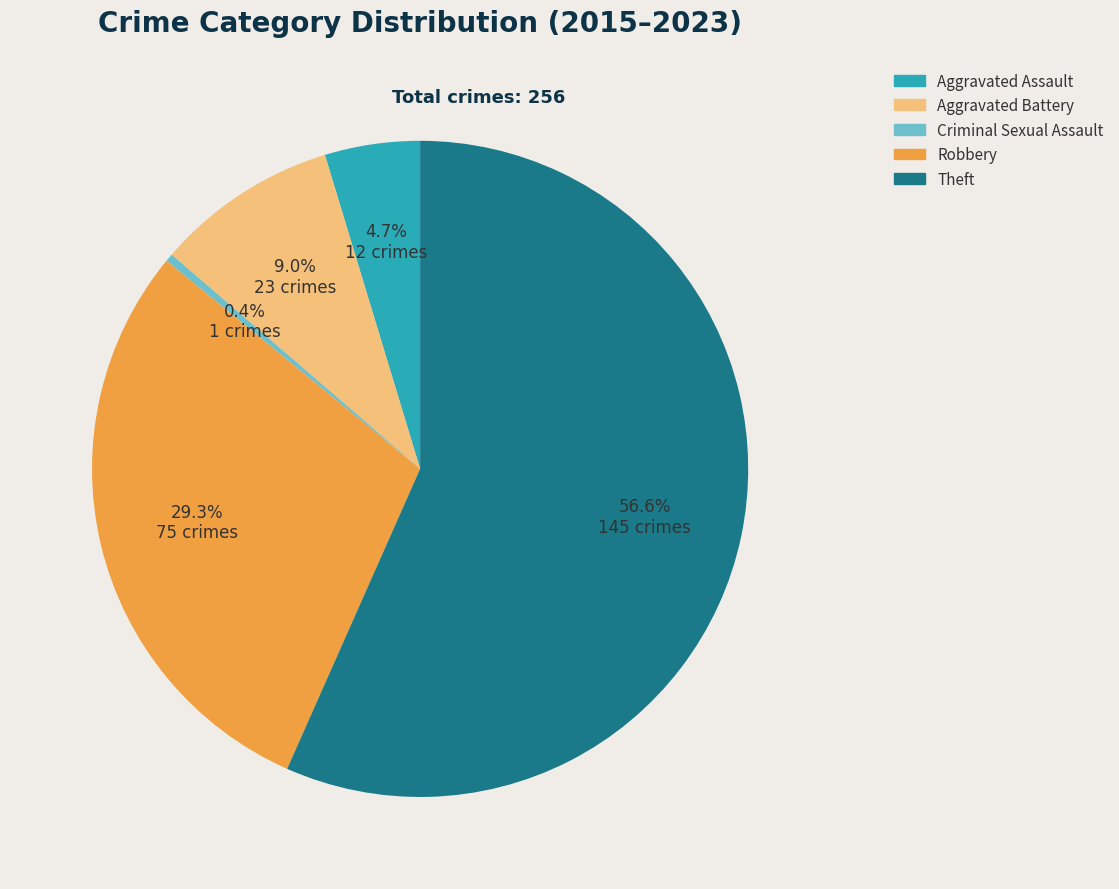

To the nearest percent, what is the difference between the Aggravated Battery and Aggravated Assault slice percentages?

4%